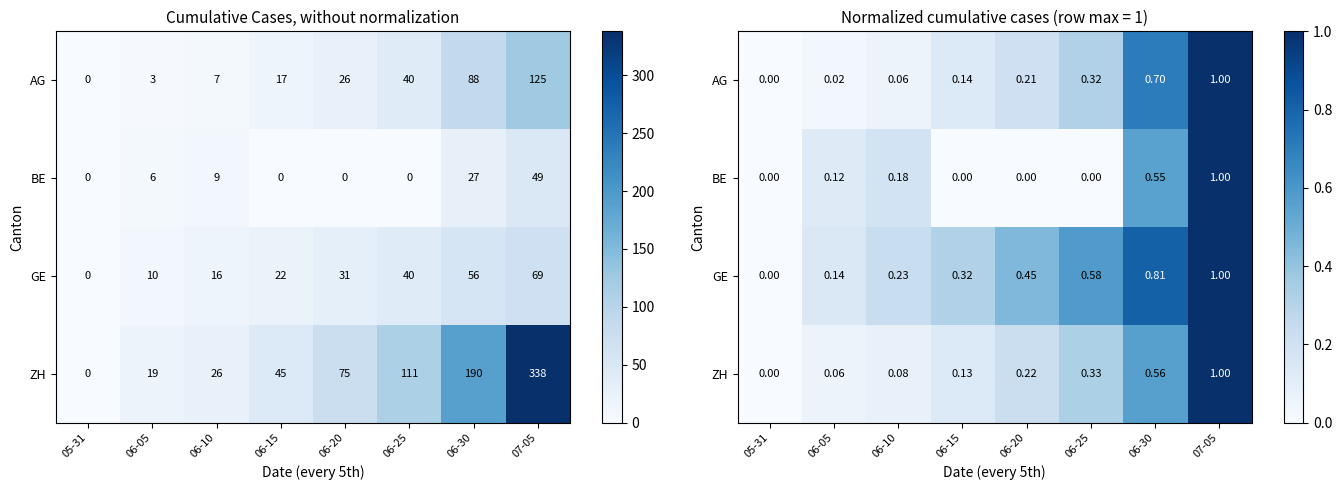

What is the difference between the maximum and minimum values in the GE series?

1.0